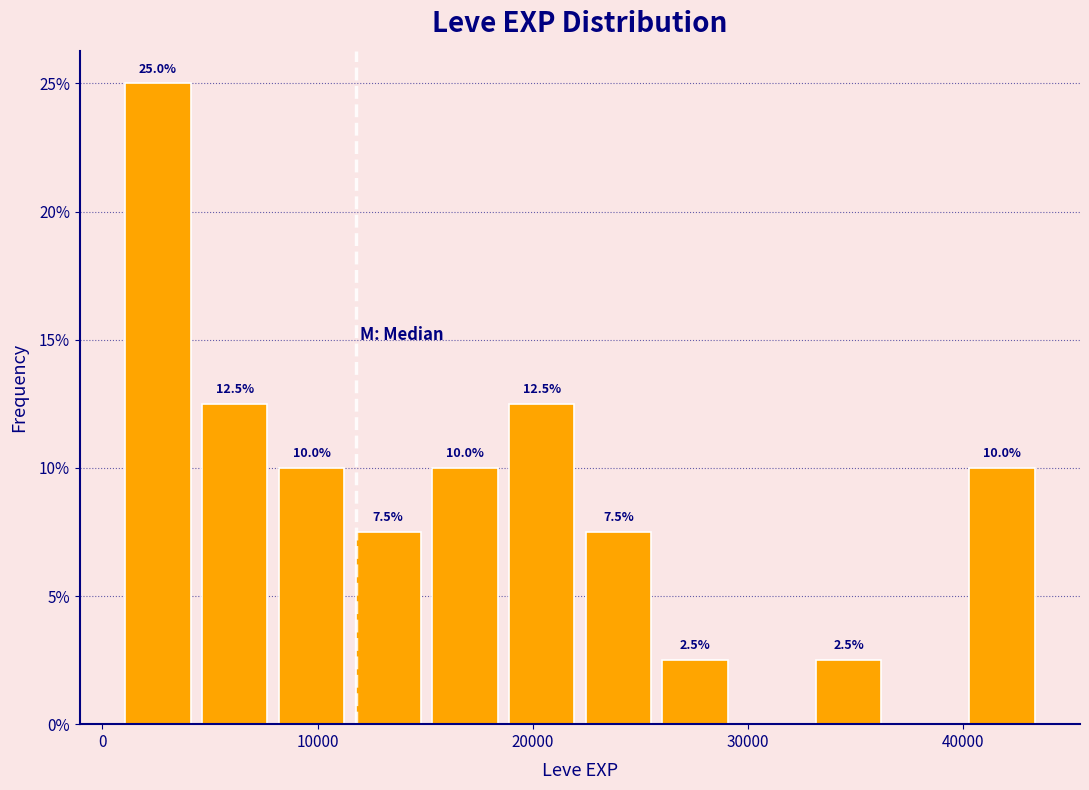

Read against the x-axis, roughly where is the centre of the tallest bar?

3000